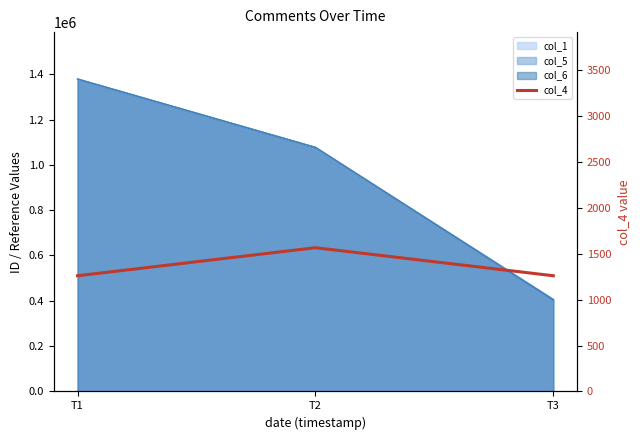

Reading right to left, extract all data points from this chart.

T3=1259	T2=1564	T1=1259